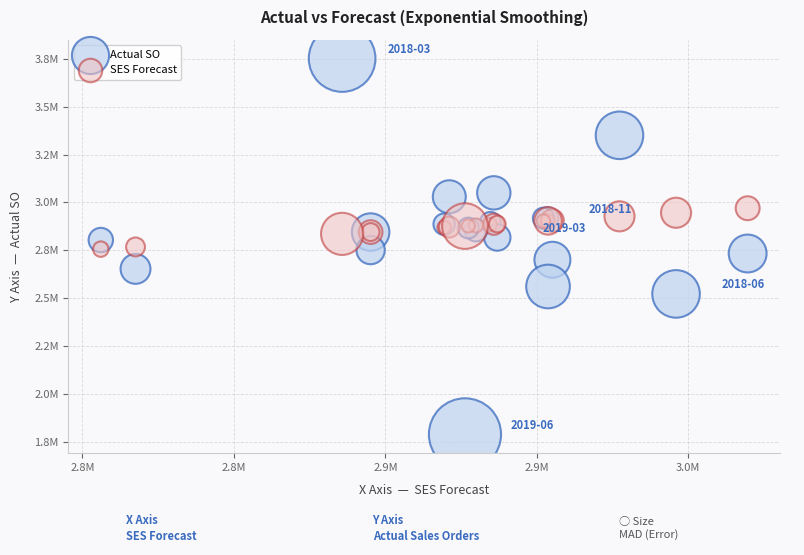

What are all the series names shown in the legend?

Actual SO, SES Forecast